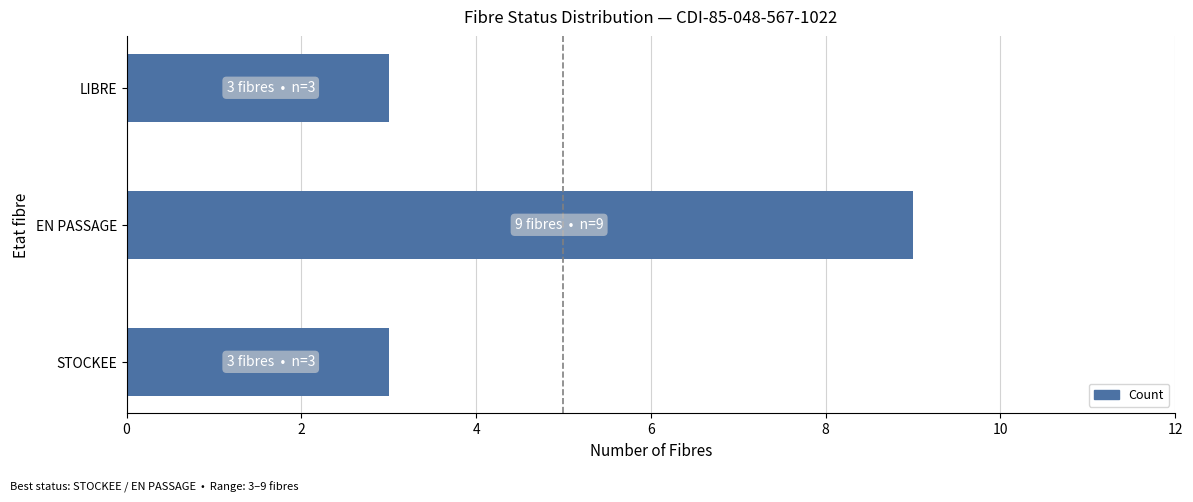

Count the values in the range 3 to 9.

3